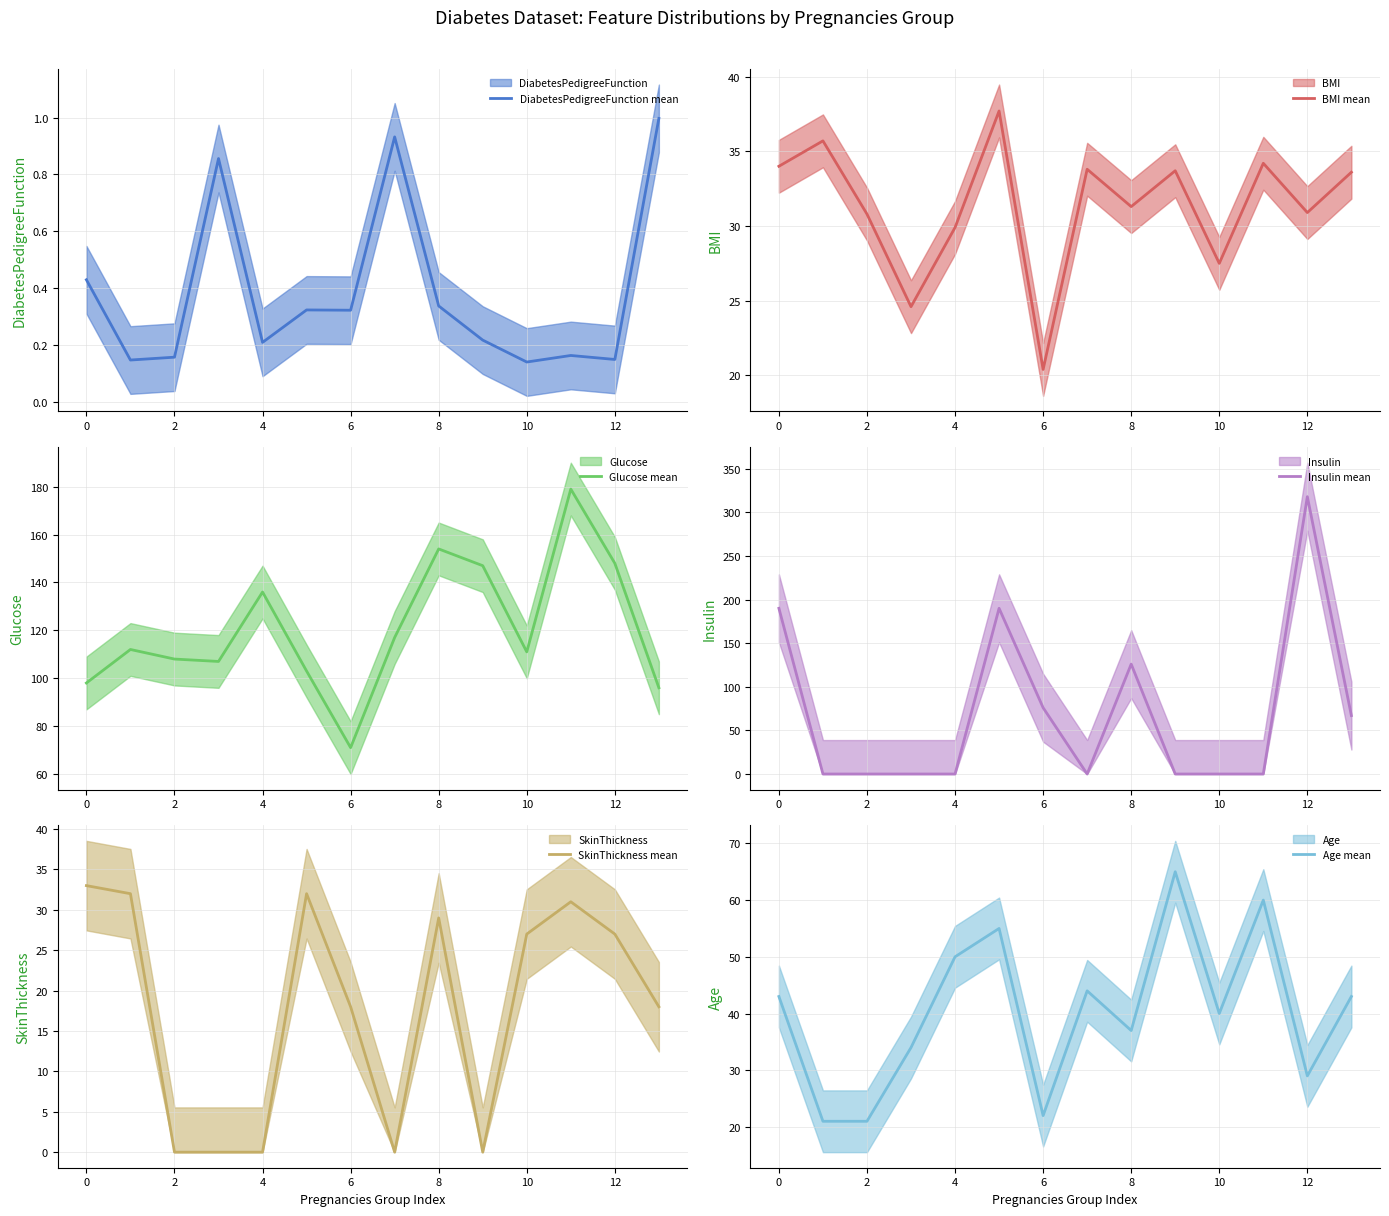

Which series has the largest total across all categories?

Glucose mean